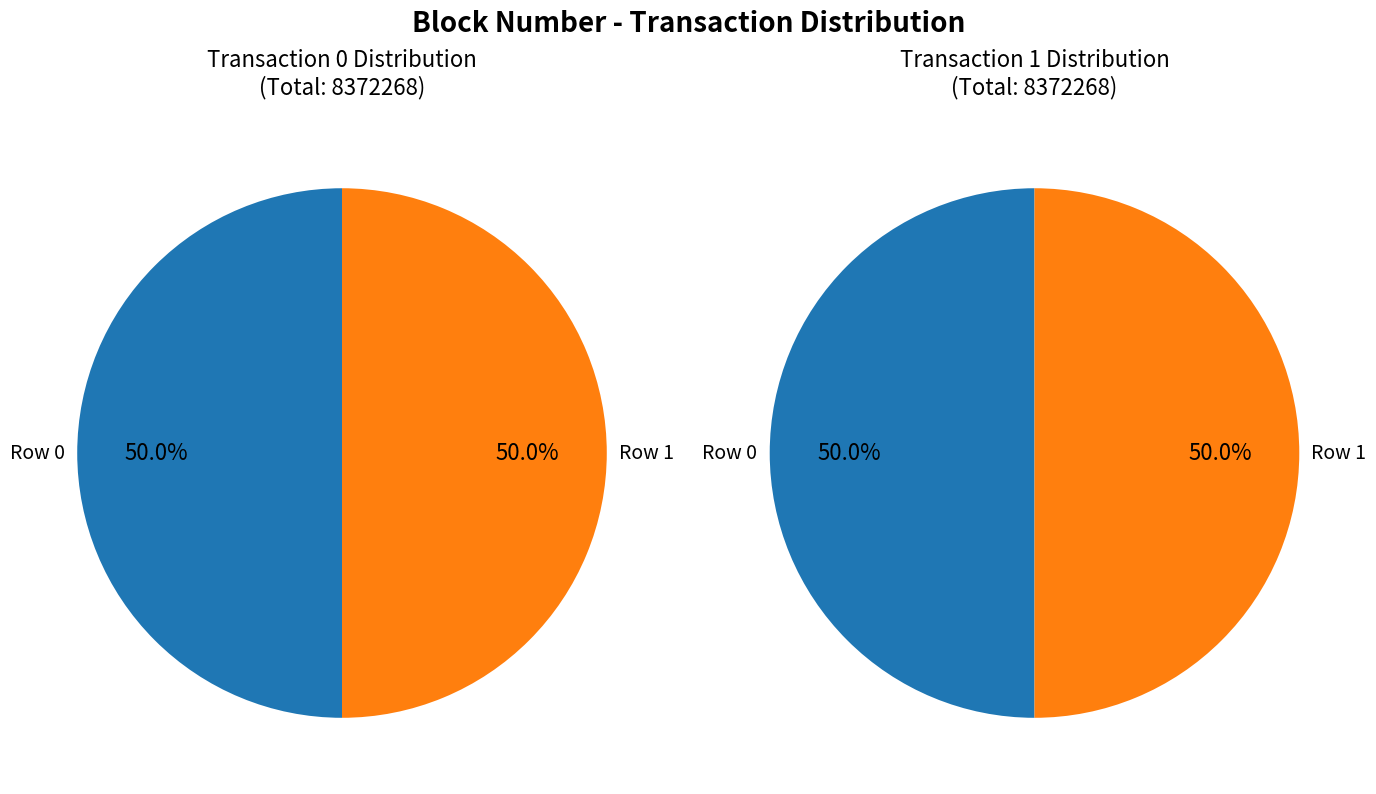

Is it true that Row 0 is 63% of the pie?

False